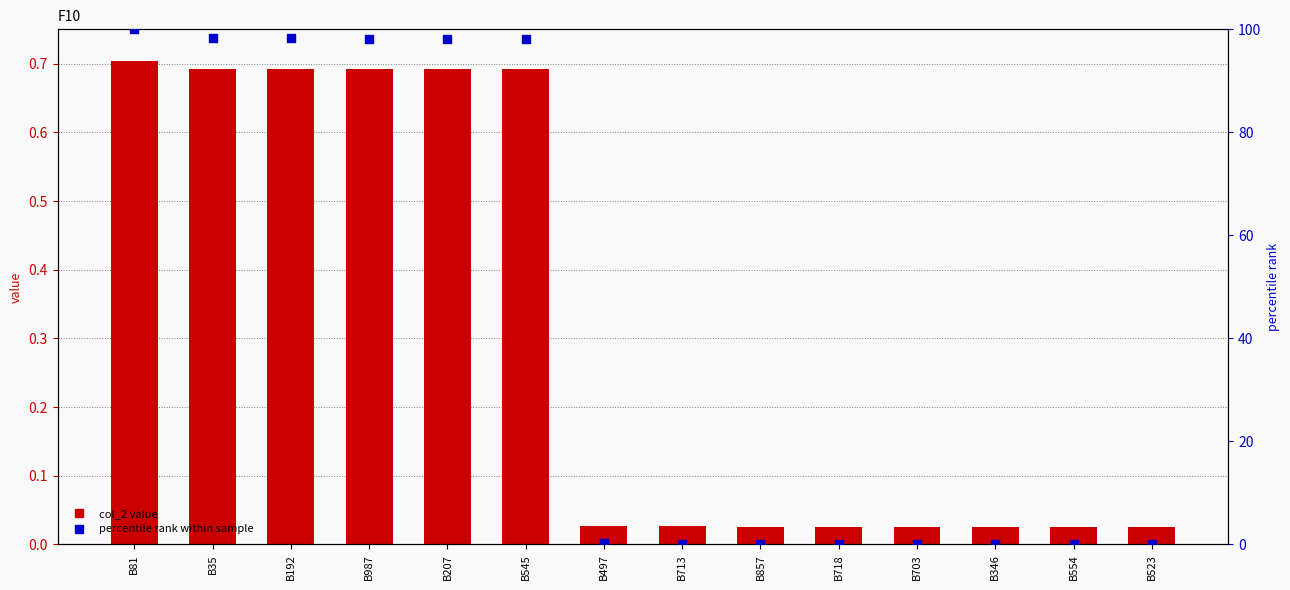

Which series has the largest total across all categories?

percentile rank